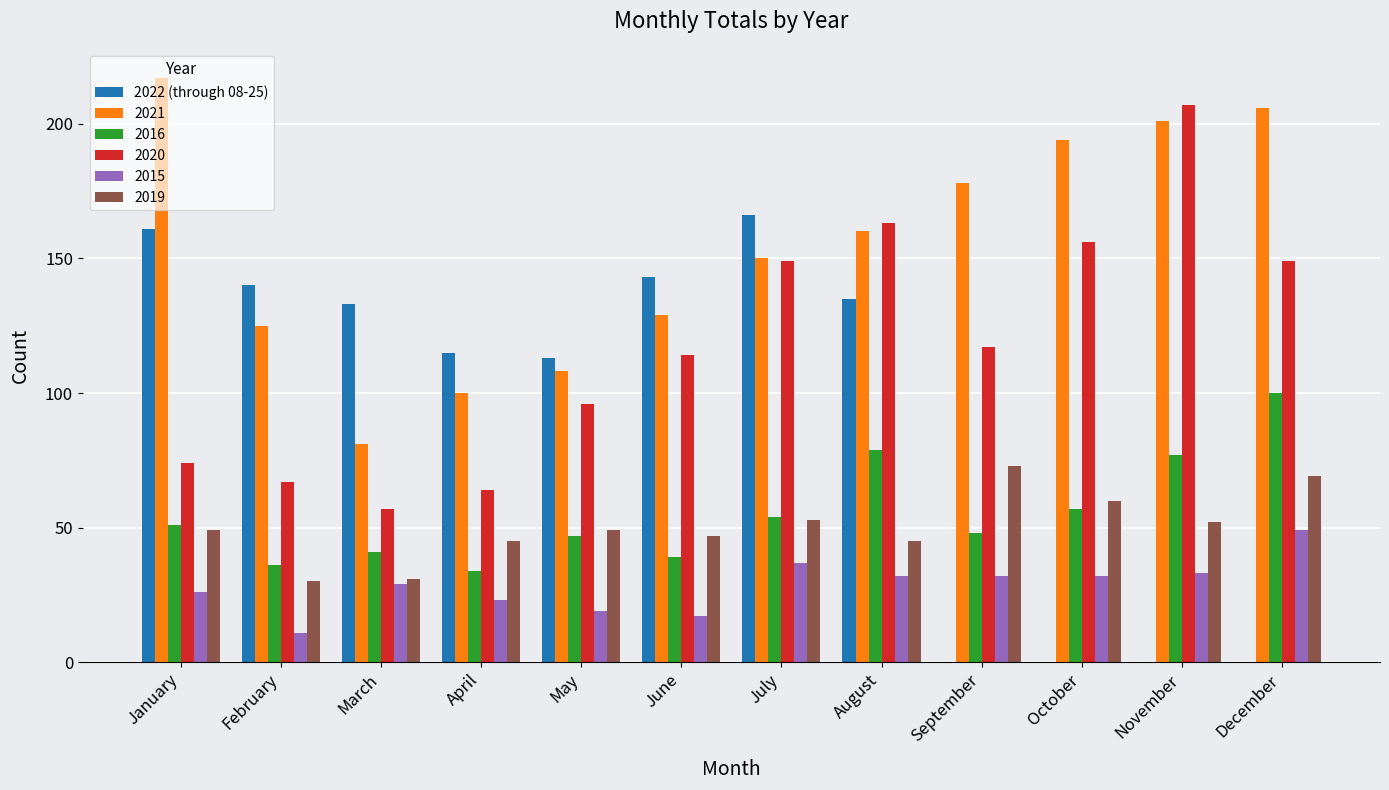

The 2015 series shows 23 at April. True or false?

True